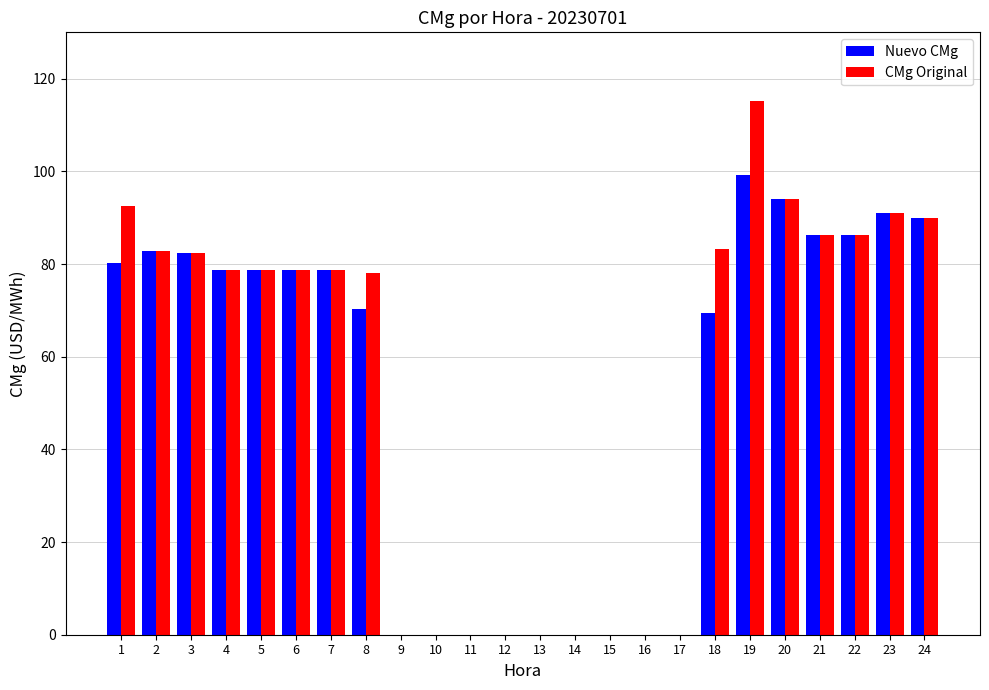

What is the sum of all CMg Original values?

1297.0